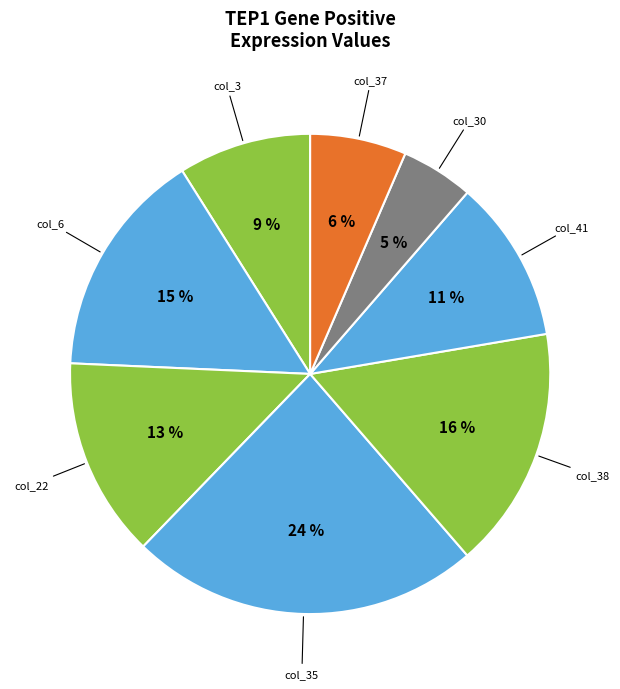

Does any single category account for the majority?

No